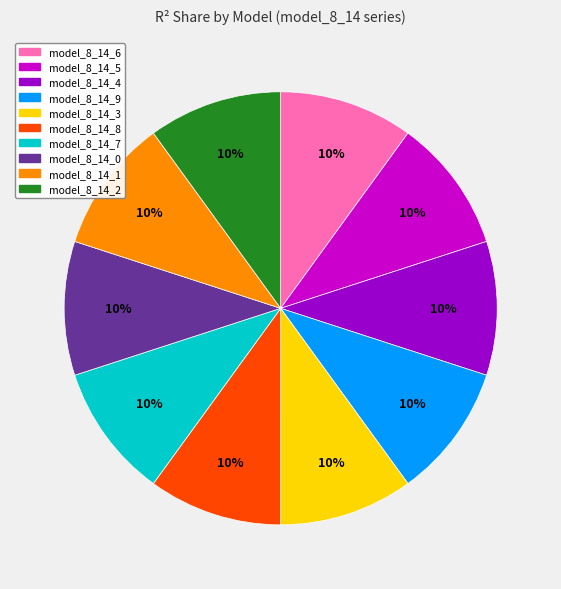

To the nearest percent, what portion does model_8_14_1 represent?

10%